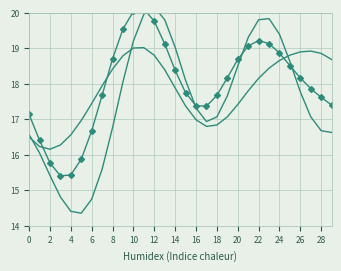

Does the chart have visible grid lines?

Yes